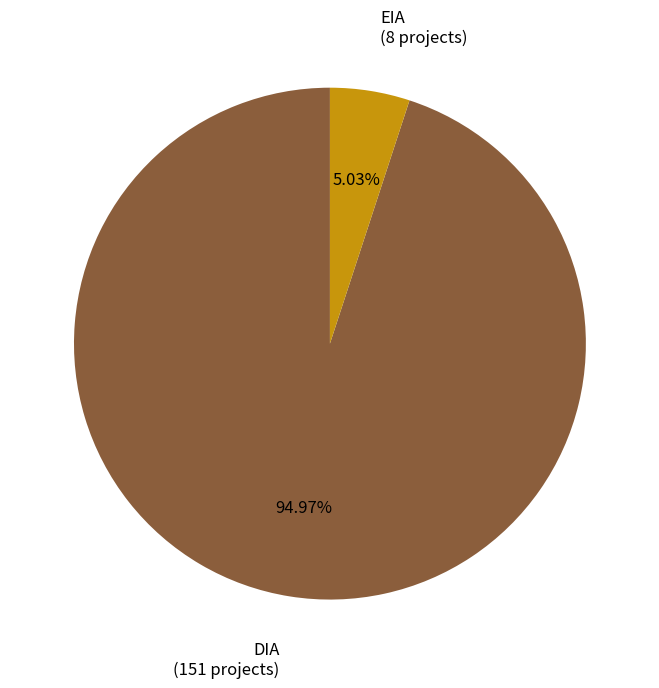

True or false: DIA accounts for 84% of the total.

False